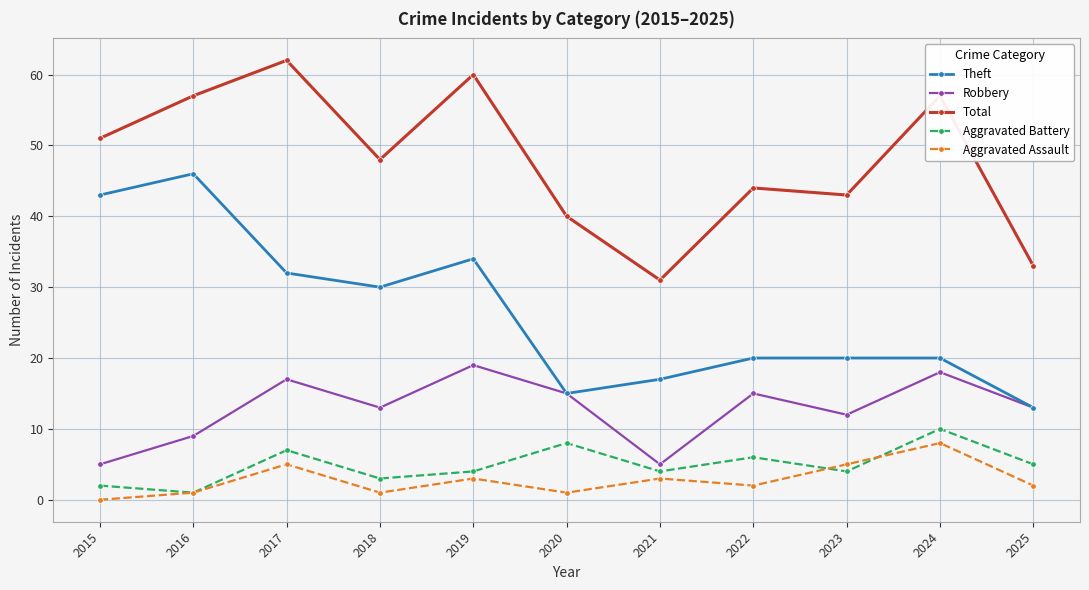

Reading left to right, list all the values displayed in this chart.

Theft: 2015=43	2016=46	2017=32	2018=30	2019=34	2020=15	2021=17	2022=20	2023=20	2024=20	2025=13
Robbery: 2015=5	2016=9	2017=17	2018=13	2019=19	2020=15	2021=5	2022=15	2023=12	2024=18	2025=13
Total: 2015=51	2016=57	2017=62	2018=48	2019=60	2020=40	2021=31	2022=44	2023=43	2024=57	2025=33
Aggravated Battery: 2015=2	2016=1	2017=7	2018=3	2019=4	2020=8	2021=4	2022=6	2023=4	2024=10	2025=5
Aggravated Assault: 2015=0	2016=1	2017=5	2018=1	2019=3	2020=1	2021=3	2022=2	2023=5	2024=8	2025=2